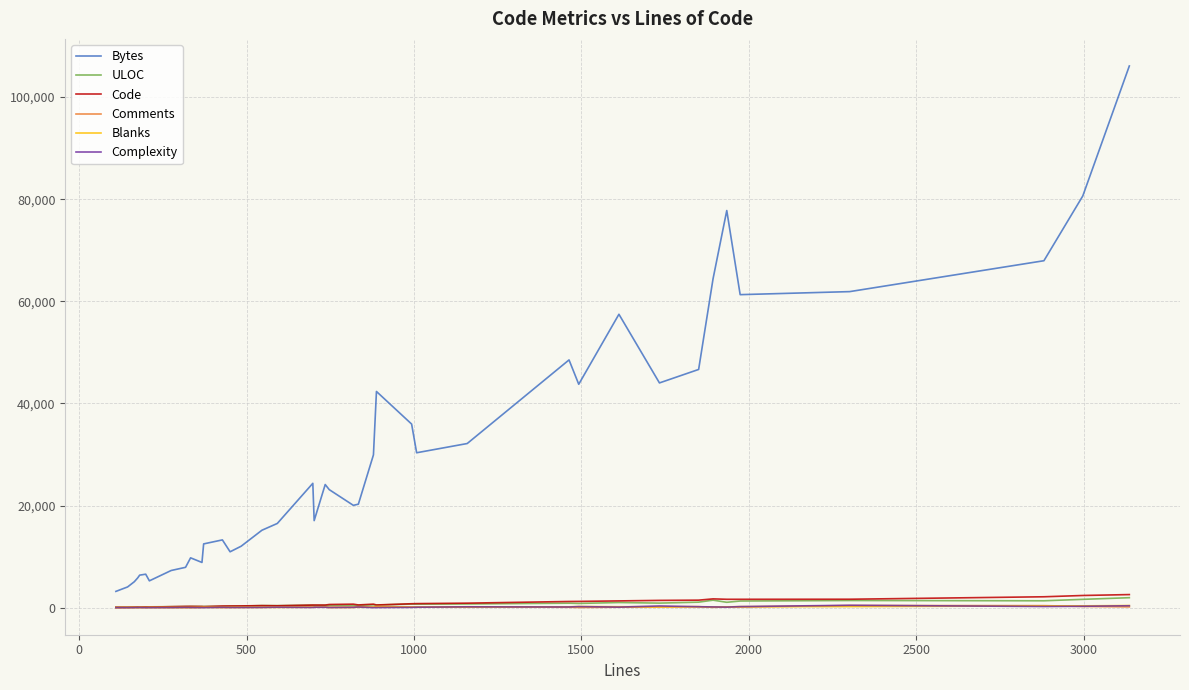

True or false: Bytes and Complexity intersect in this chart.

False